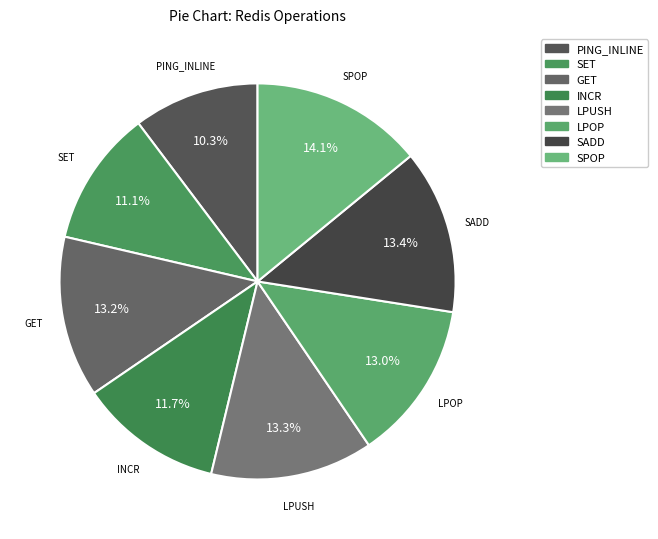

Which has a higher value, SPOP or SET?

SPOP